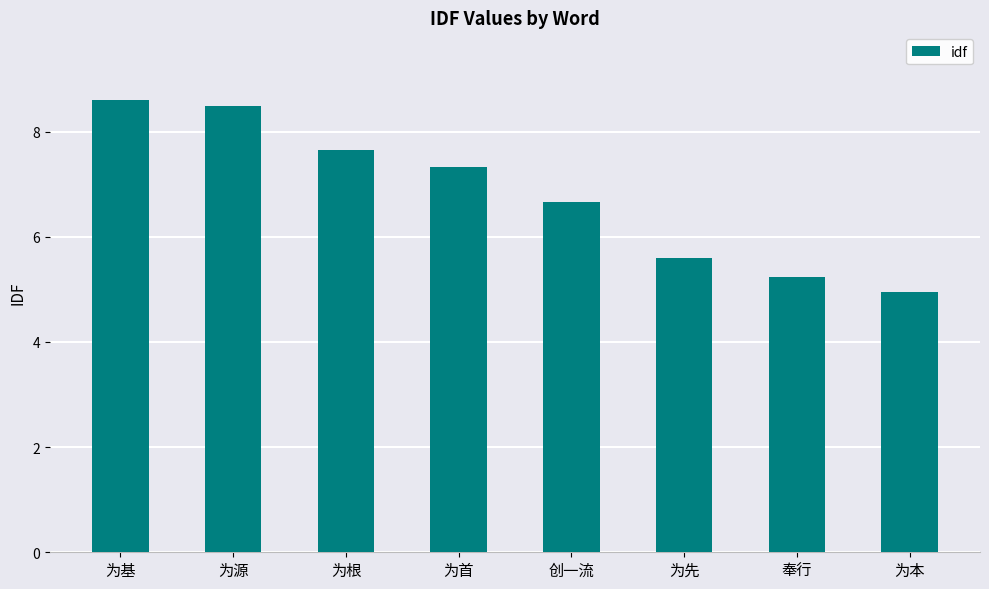

The value at 为先 is 1.8. True or false?

False